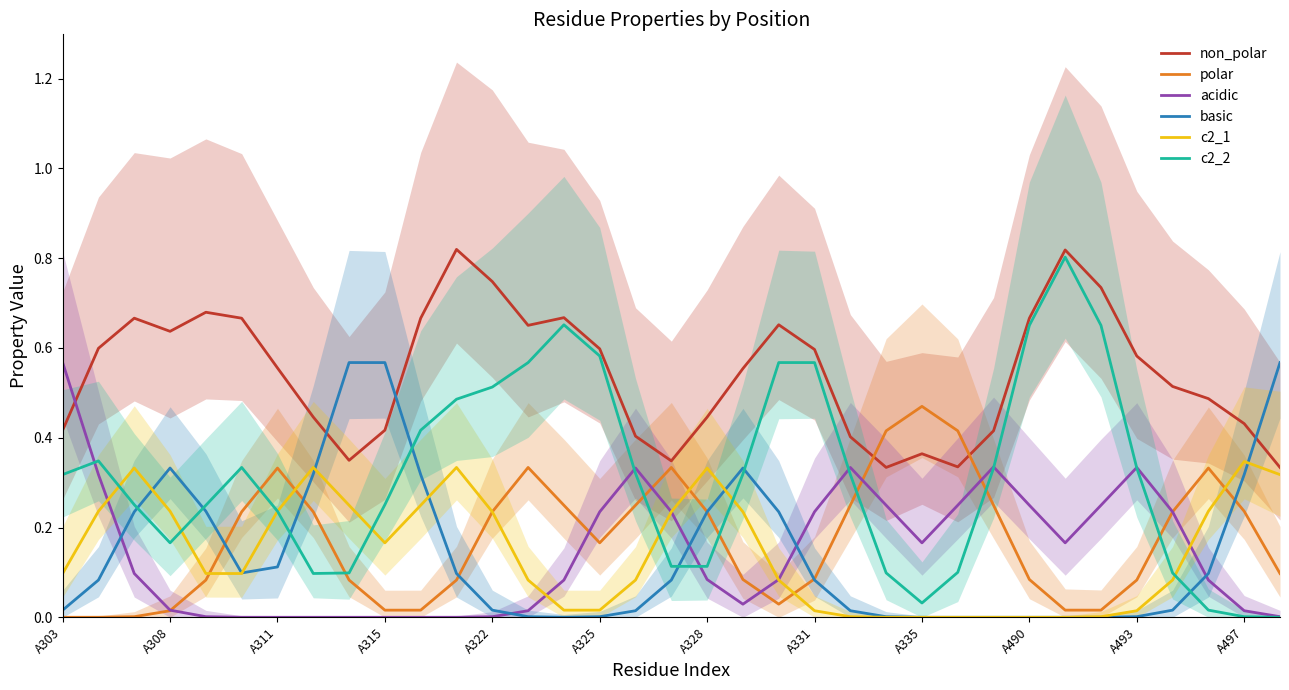

What are all the series names shown in the legend?

non_polar, polar, acidic, basic, c2_1, c2_2